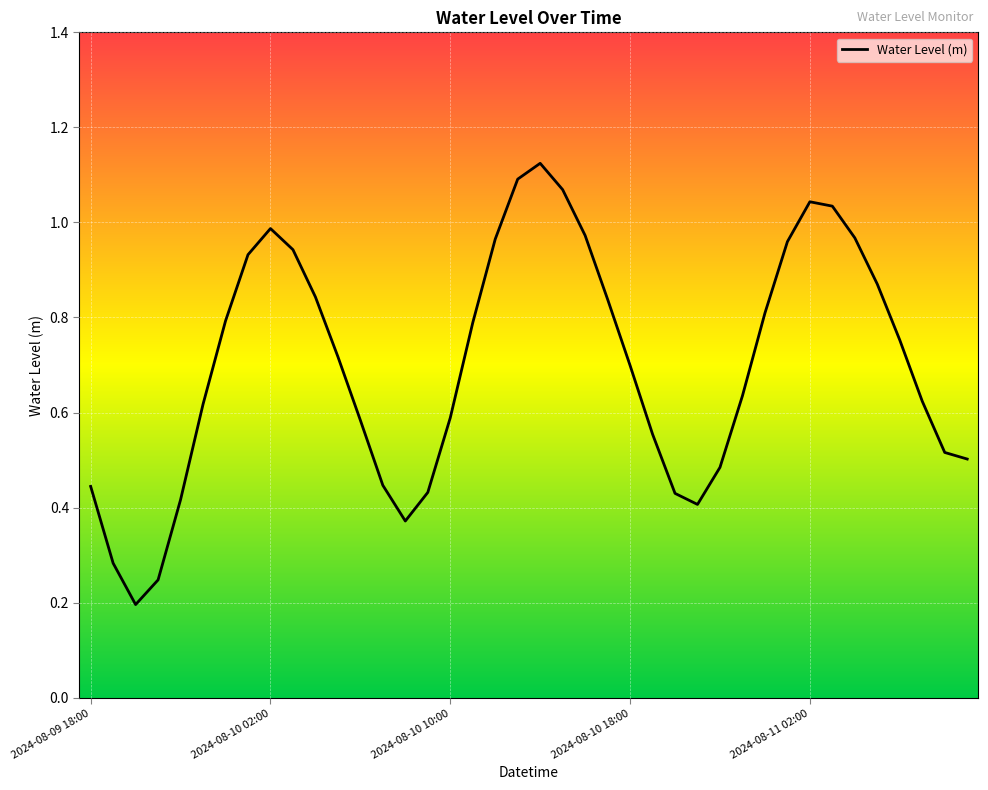

Count the number of categories in the chart.

40